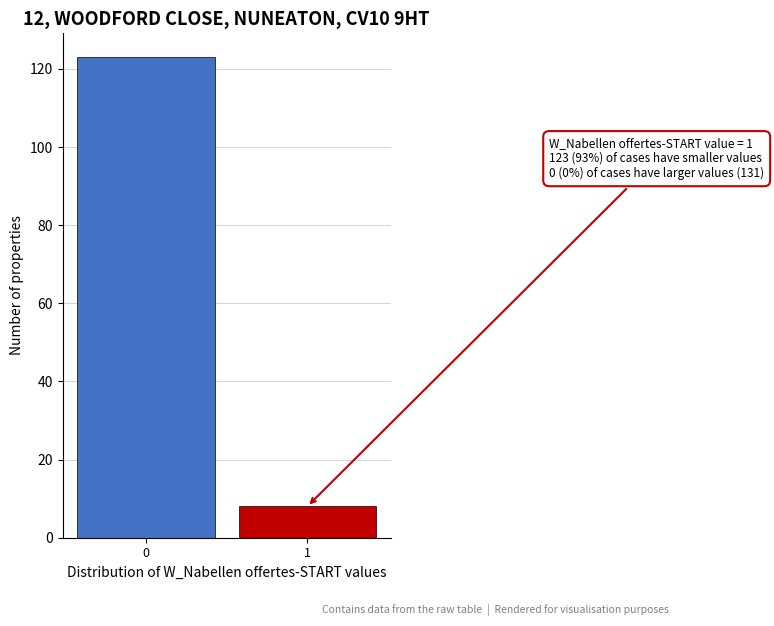

Reading left to right, extract all data points from this chart.

0=123	1=8